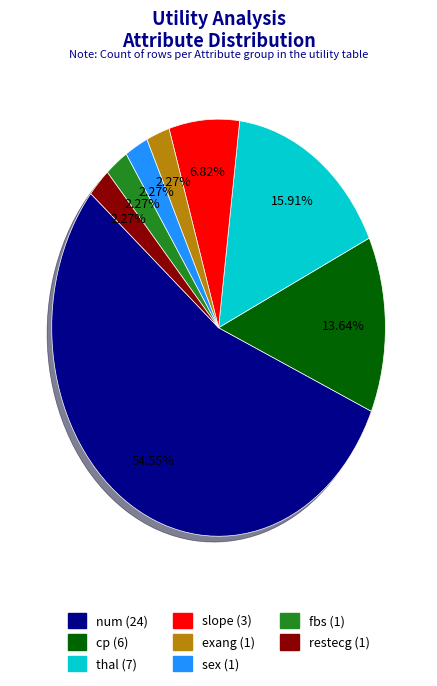

What is the largest slice in the pie chart?

num